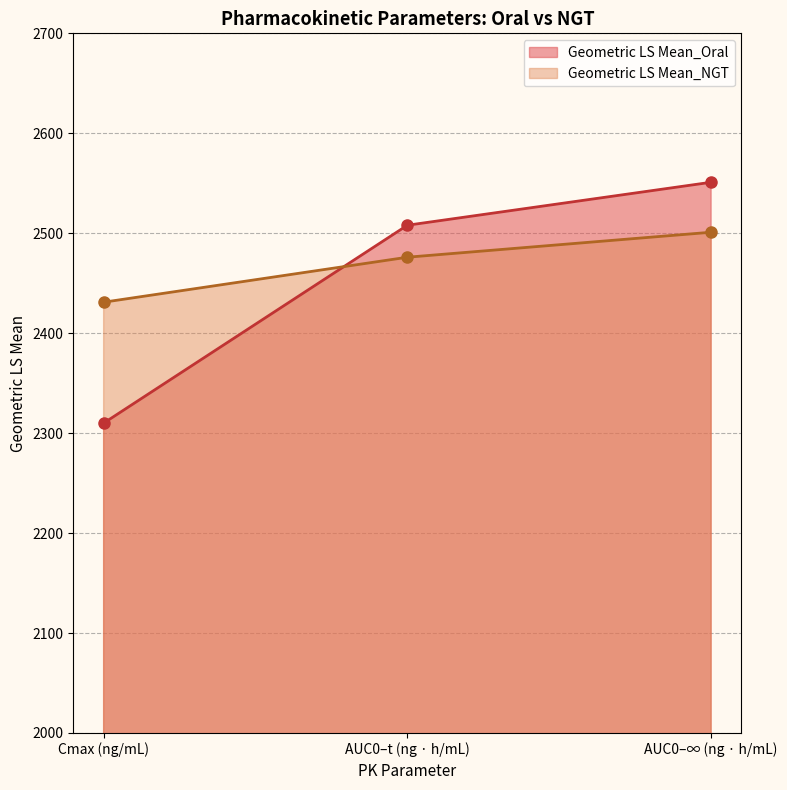

What is the minimum value shown in the chart?

2310